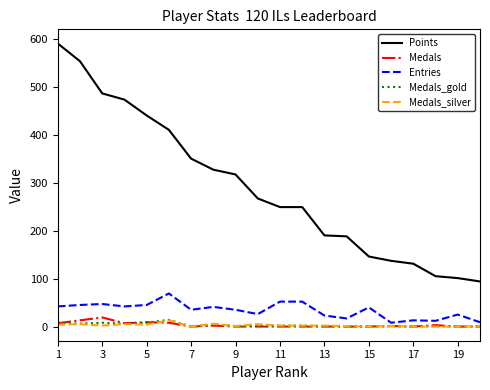

Which series has the largest range (max minus min)?

Points